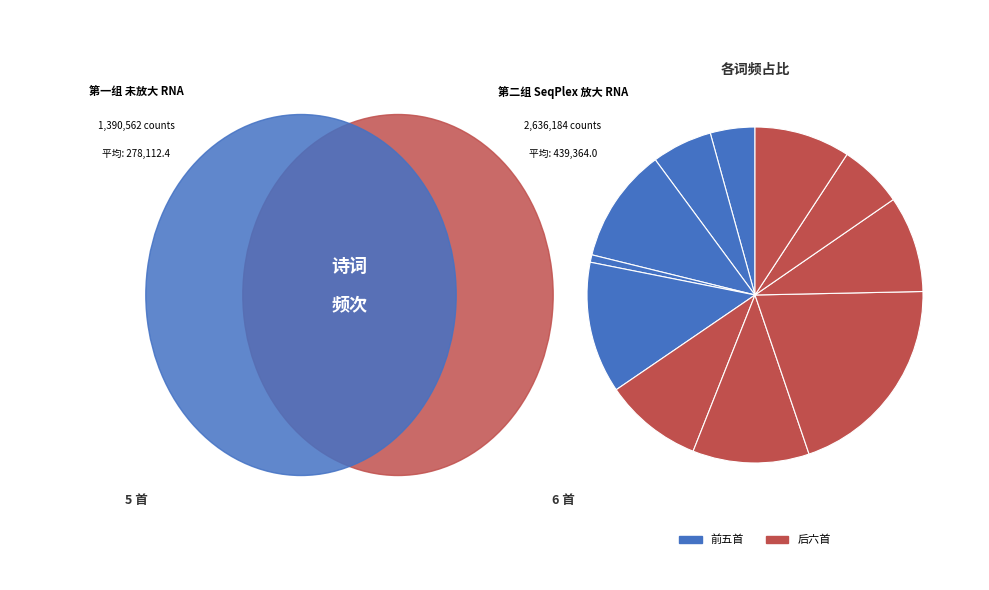

To the nearest percent, what is the difference between the largest and smallest slice percentages?

19%